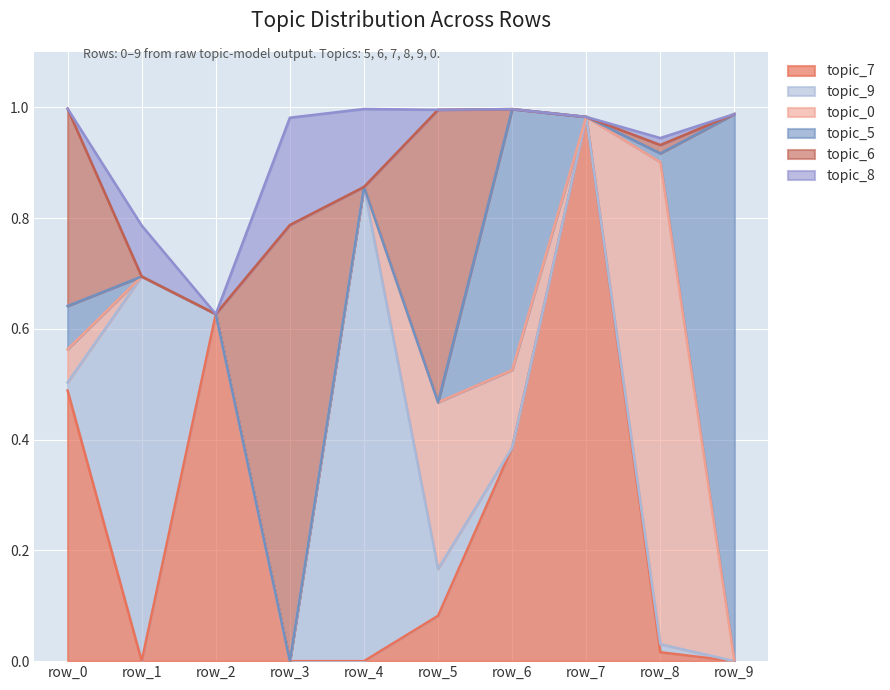

Reading left to right, list all the values displayed in this chart.

topic_7: 0.5	0.0	0.6	0.0	0.0	0.1	0.4	1.0	0.0	0.0
topic_9: 0.0	0.7	0.0	0.0	0.9	0.1	0.0	0.0	0.0	0.0
topic_0: 0.1	0.0	0.0	0.0	0.0	0.3	0.1	0.0	0.9	0.0
topic_5: 0.1	0.0	0.0	0.0	0.0	0.0	0.5	0.0	0.0	1.0
topic_6: 0.4	0.0	0.0	0.8	0.0	0.5	0.0	0.0	0.0	0.0
topic_8: 0.0	0.1	0.0	0.2	0.1	0.0	0.0	0.0	0.0	0.0